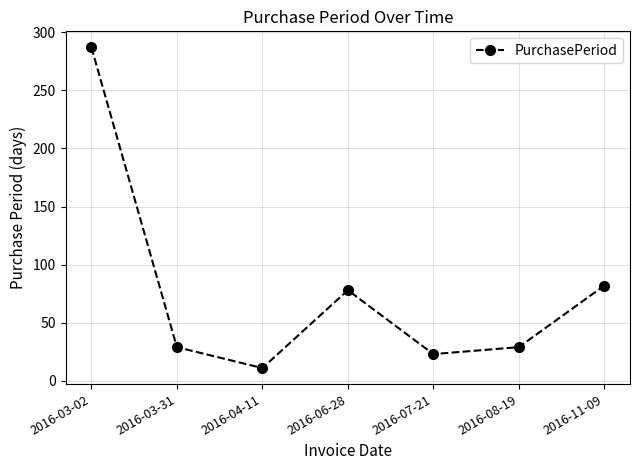

What is the average value?

77